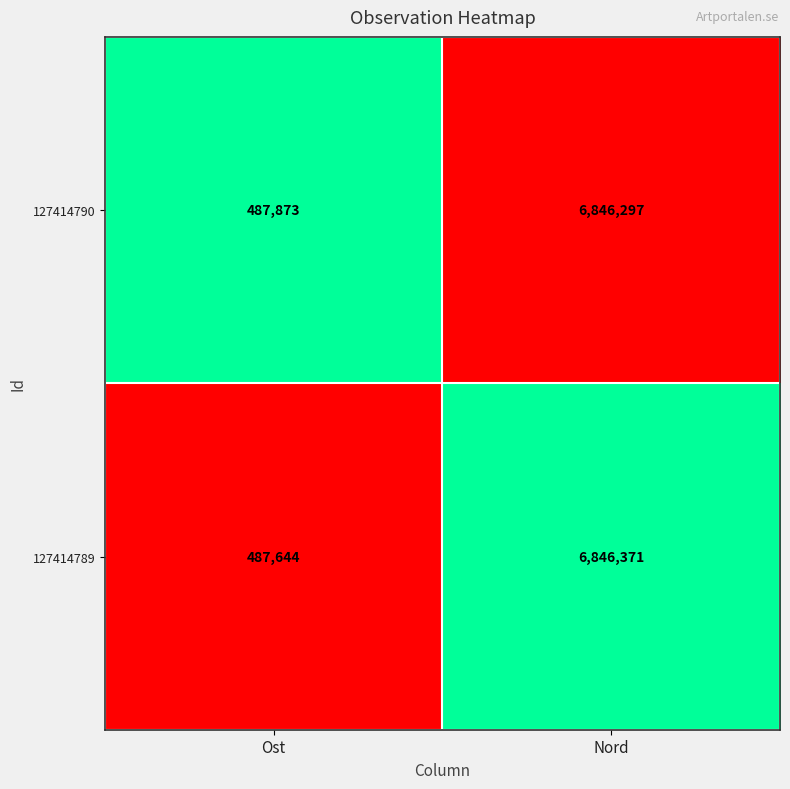

Reading left to right, extract all data points from this chart.

127414790: 487873	6846297
127414789: 487644	6846371